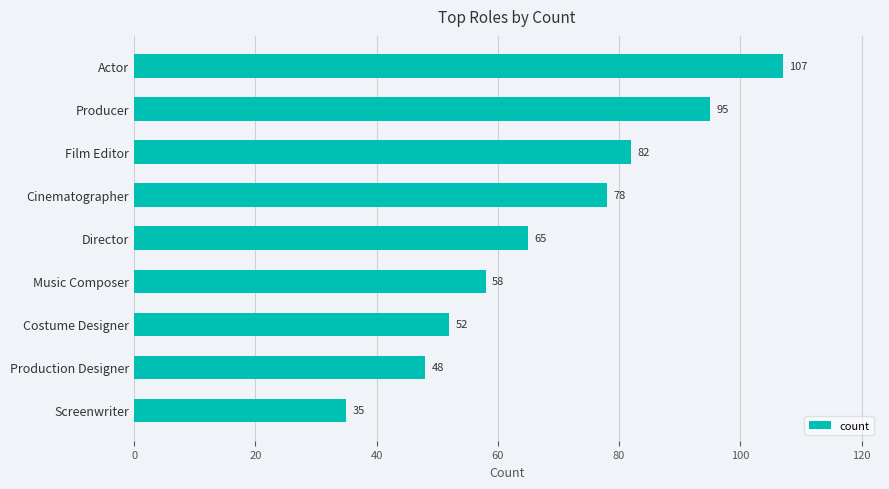

What is the maximum value shown in the chart?

107